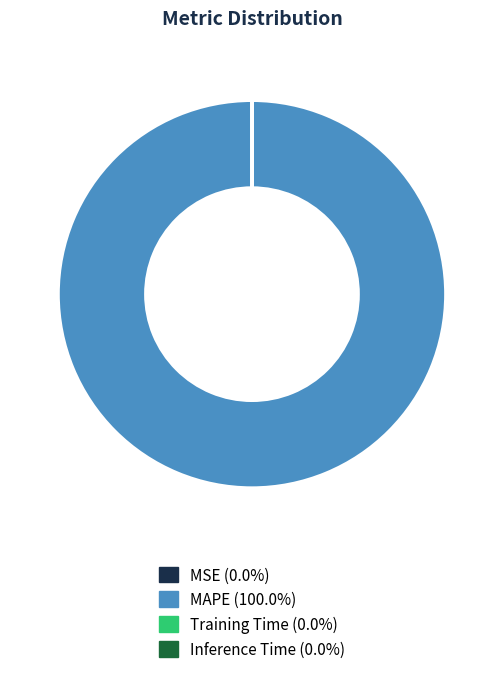

What is the largest slice in the pie chart?

MAPE